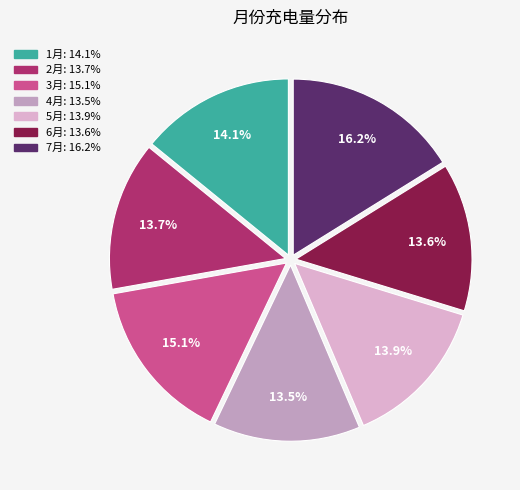

Approximately how many times larger is the value at 2月 compared to 3月?

0.9